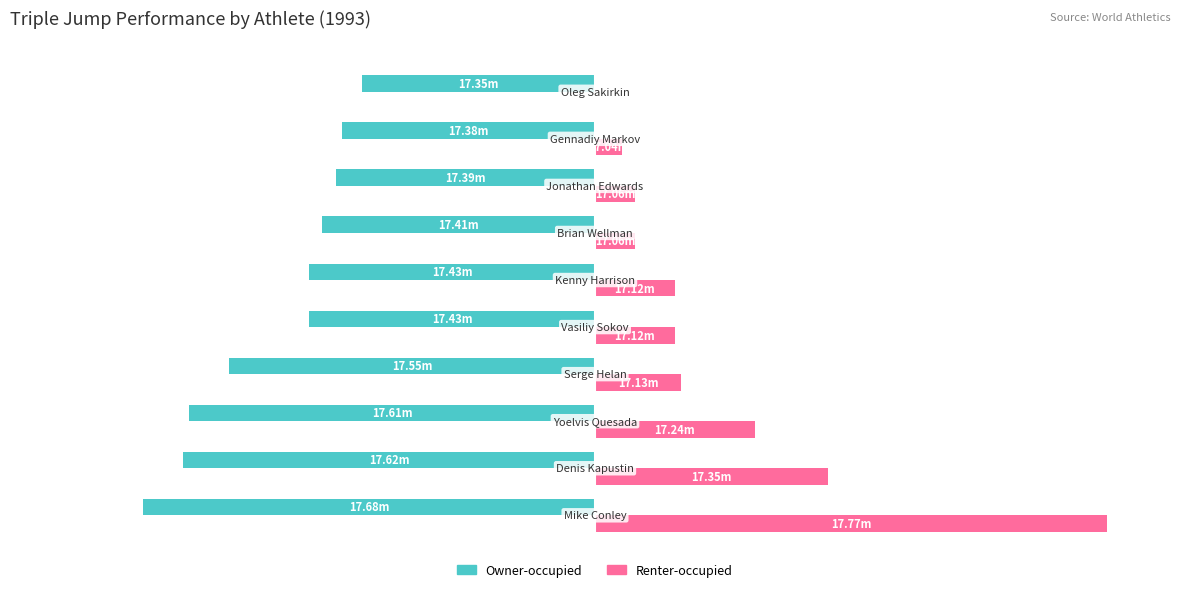

What are all the series names shown in the legend?

Owner-occupied, Renter-occupied